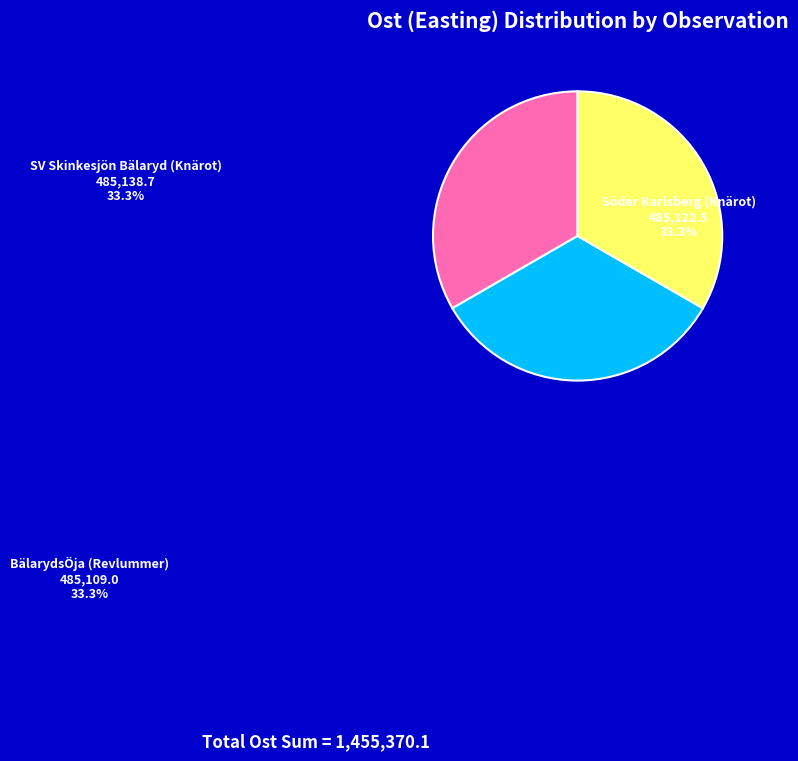

Is BälarydsÖja (Revlummer) the majority of the pie?

No